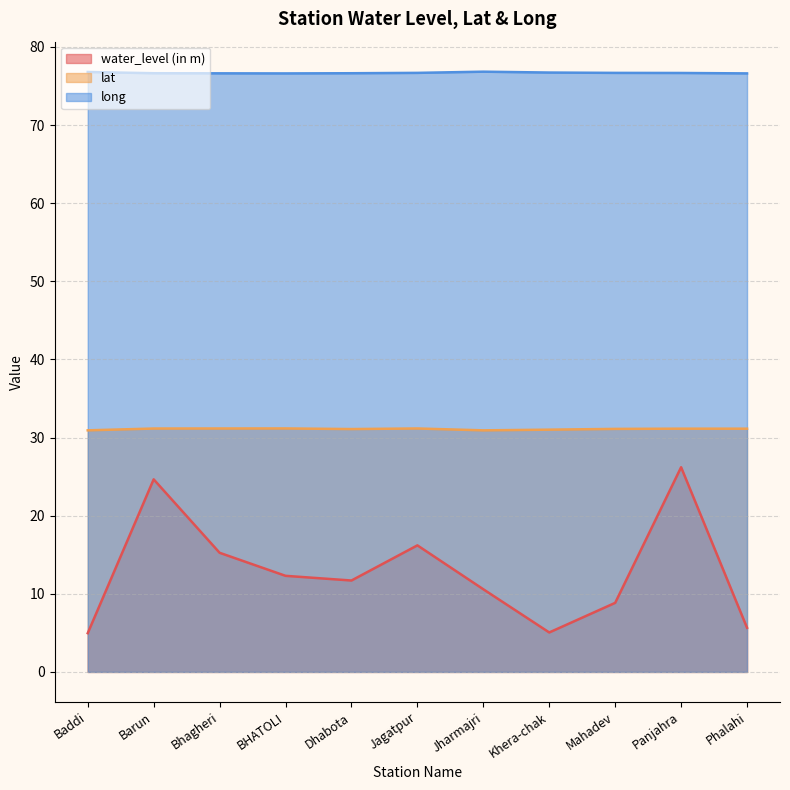

What is the maximum value for long?

76.8